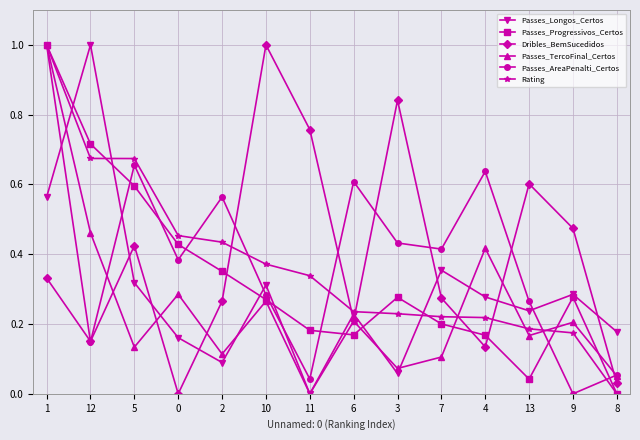

What is the value of the Passes_AreaPenalti_Certos point at the 1st from the left?

1.0